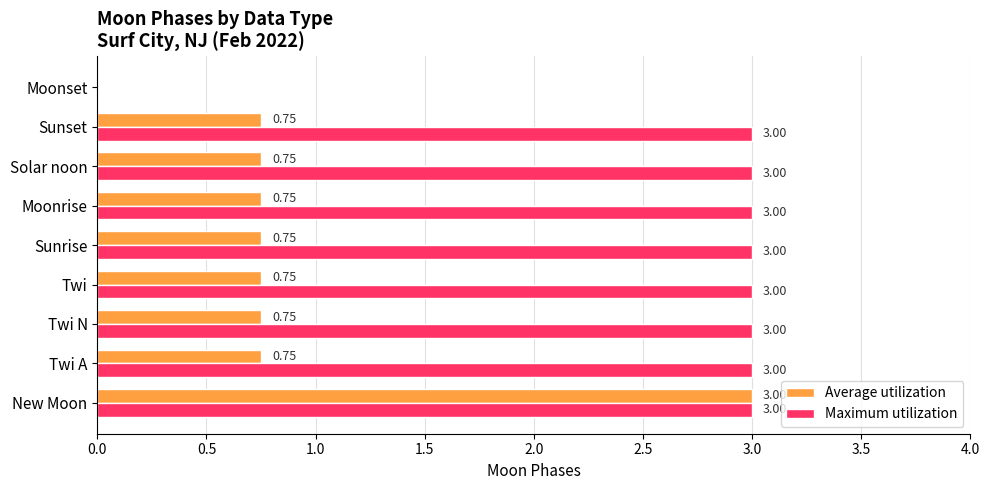

Where is Maximum utilization nearest to the value 1?

Moonset